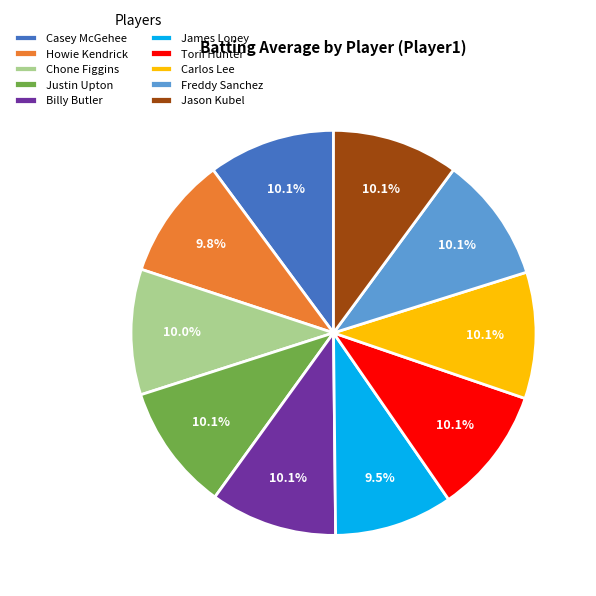

Does Jason Kubel represent more than half of the total?

No